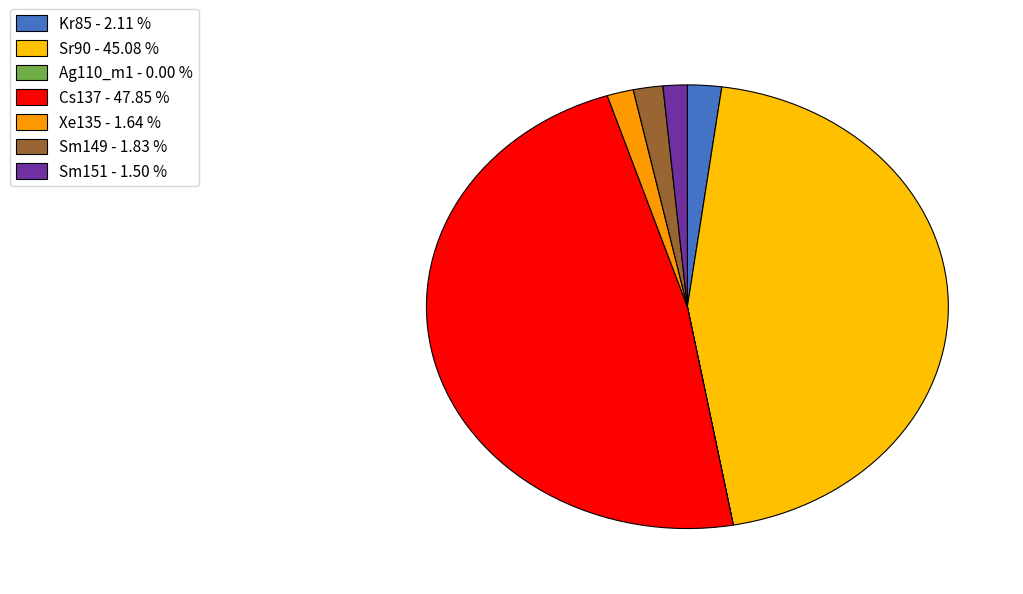

True or false: Sr90 accounts for 45% of the total.

True